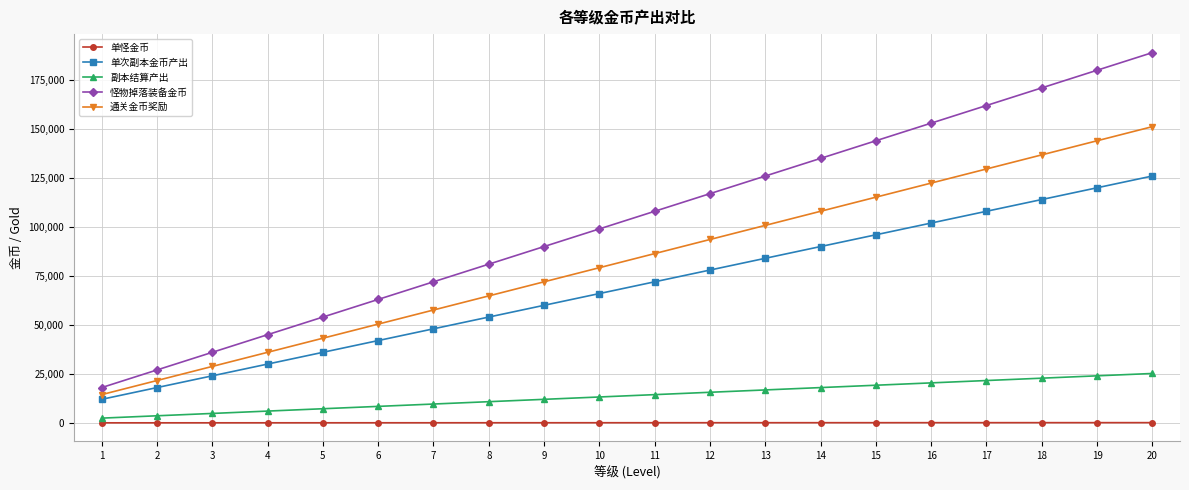

What is the average value of the 通关金币奖励 series?

82800